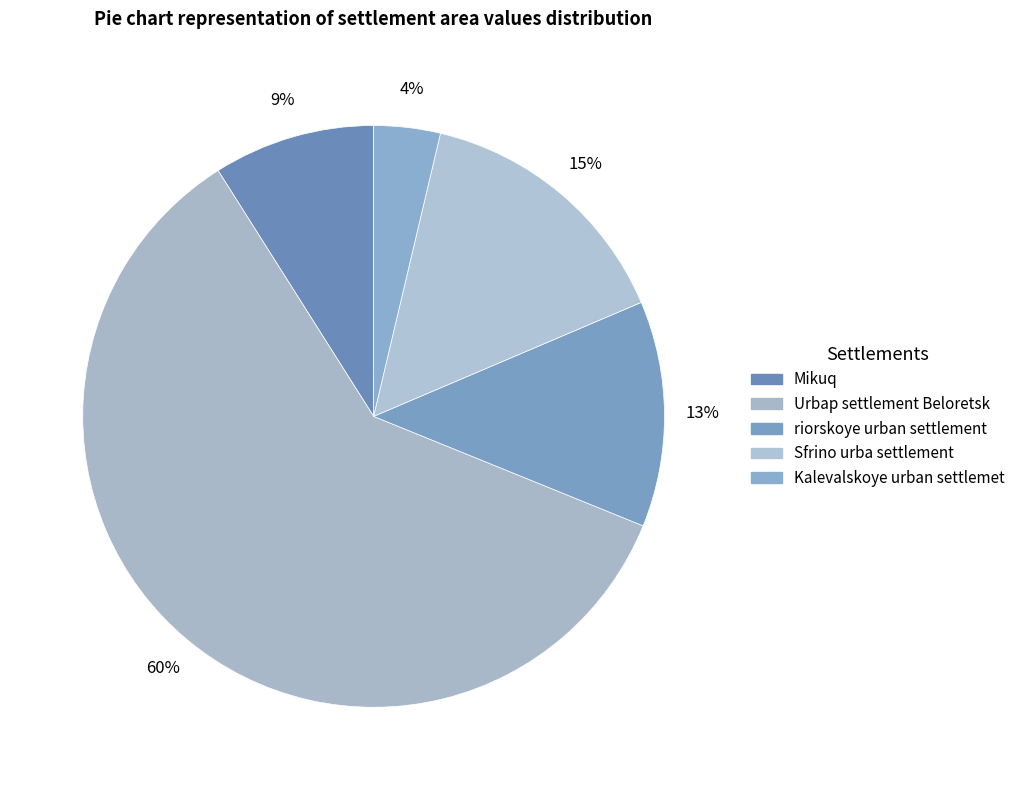

How many segments does this pie chart have?

5